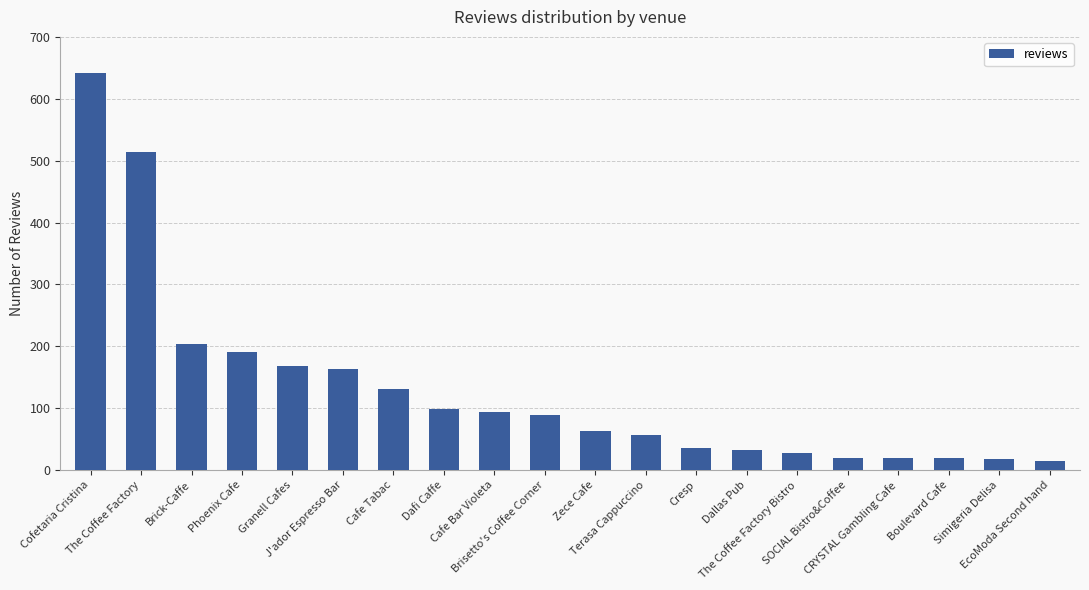

The chart shows a value of 9 at Cresp. True or false?

False